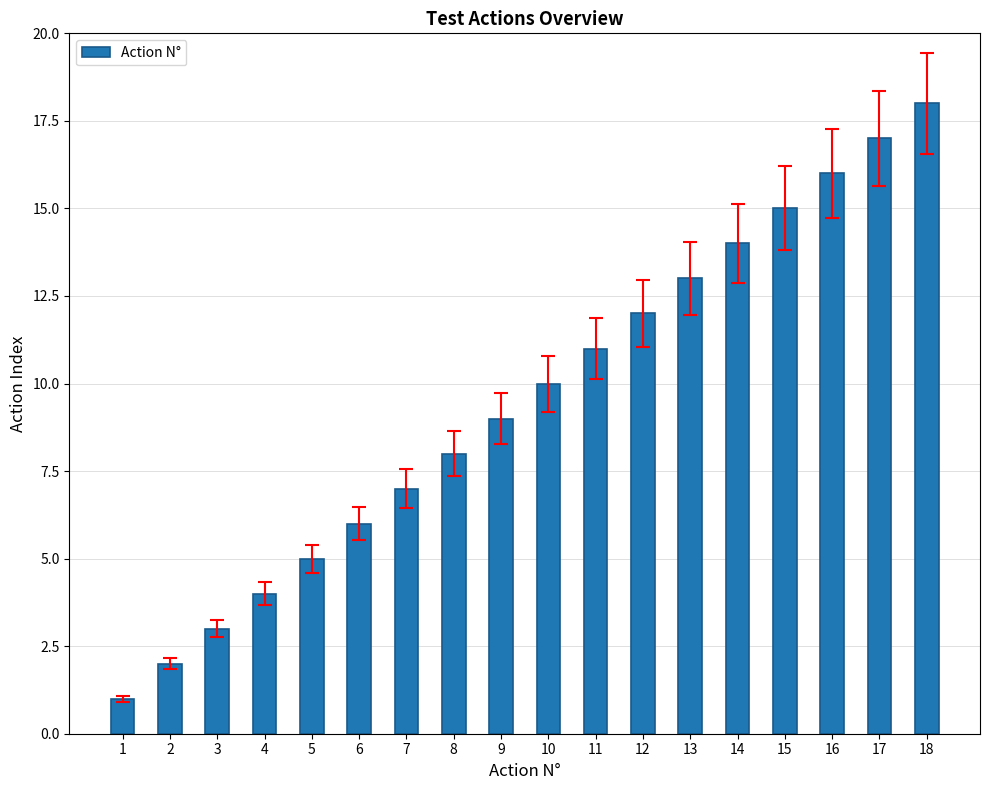

List the labels in order of value, smallest first.

1, 2, 3, 4, 5, 6, 7, 8, 9, 10, 11, 12, 13, 14, 15, 16, 17, 18